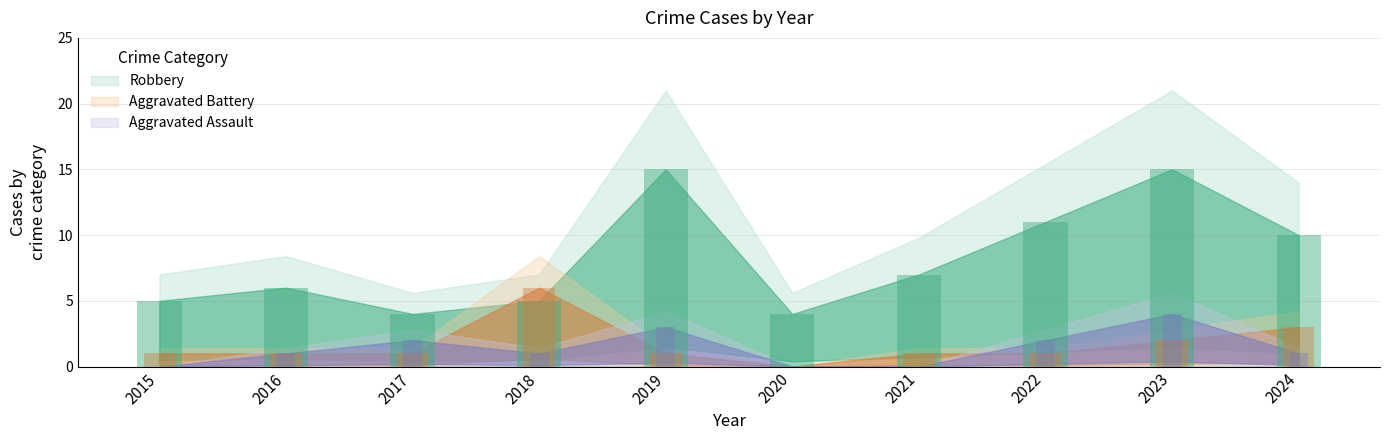

Reading left to right, extract all data points from this chart.

Aggravated Assault: 0	1	2	1	3	0	0	2	4	1
Aggravated Battery: 1	1	1	6	1	0	1	1	2	3
Robbery: 5	6	4	5	15	4	7	11	15	10